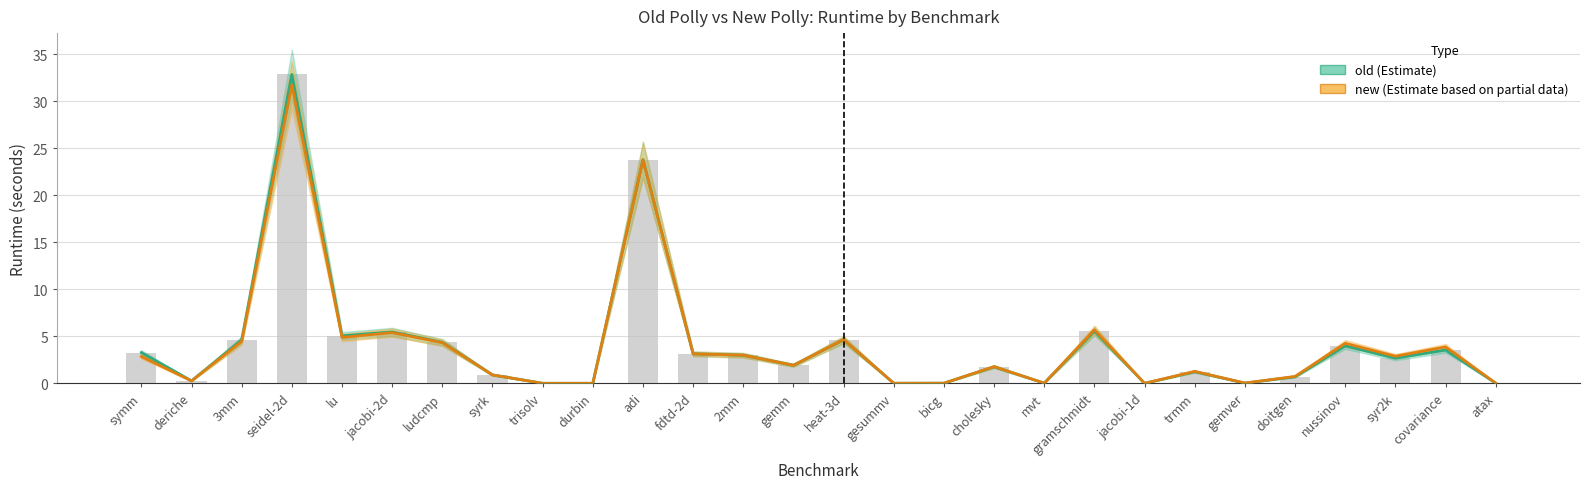

Between doitgen and gesummv, which is larger?

doitgen